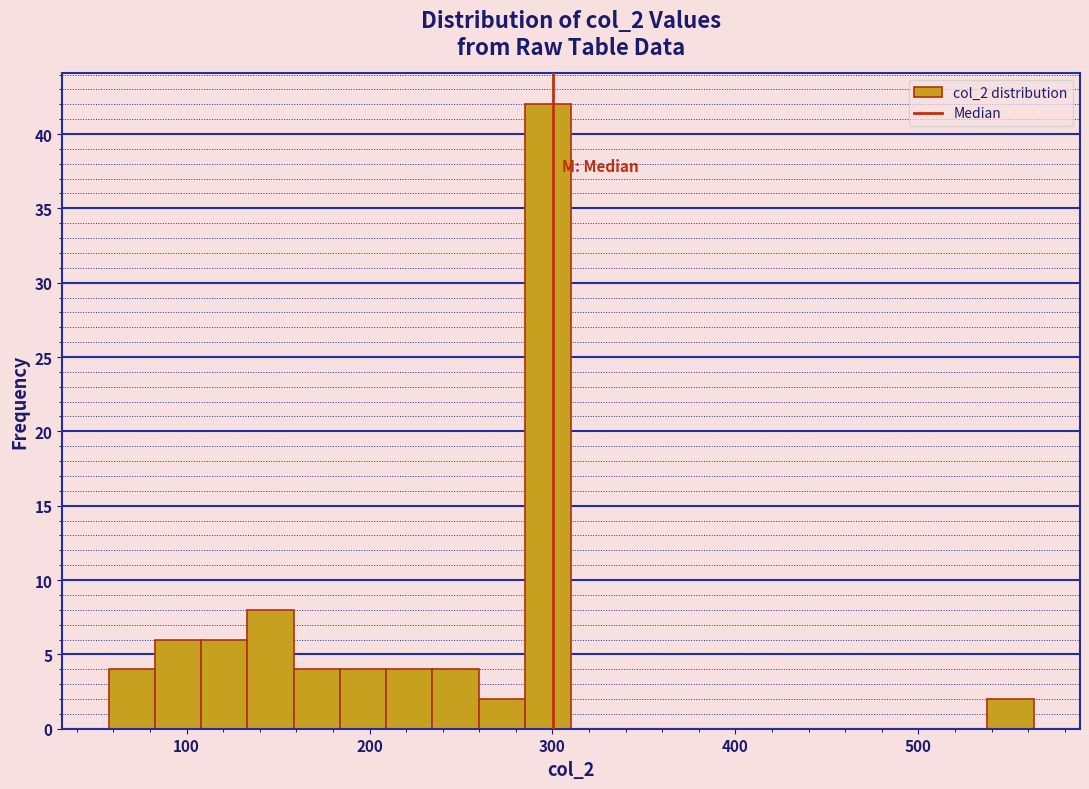

Read against the x-axis, roughly where is the centre of the tallest bar?

300